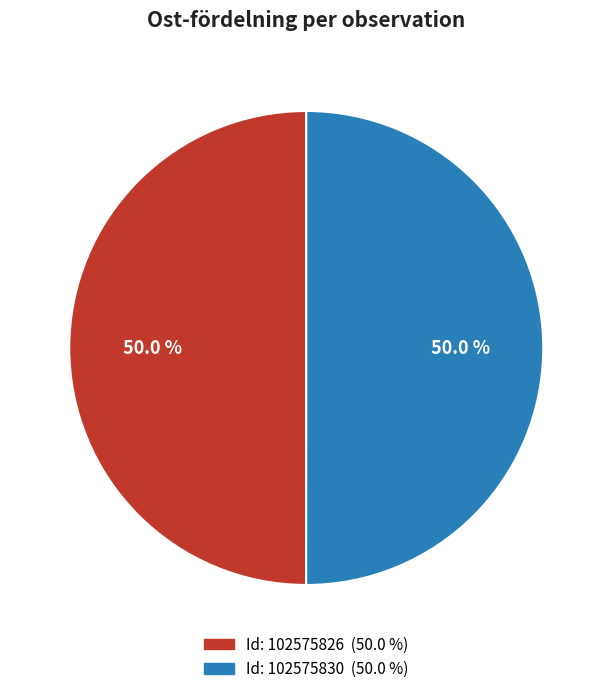

Rank the categories by value from lowest to highest.

102575826, 102575830